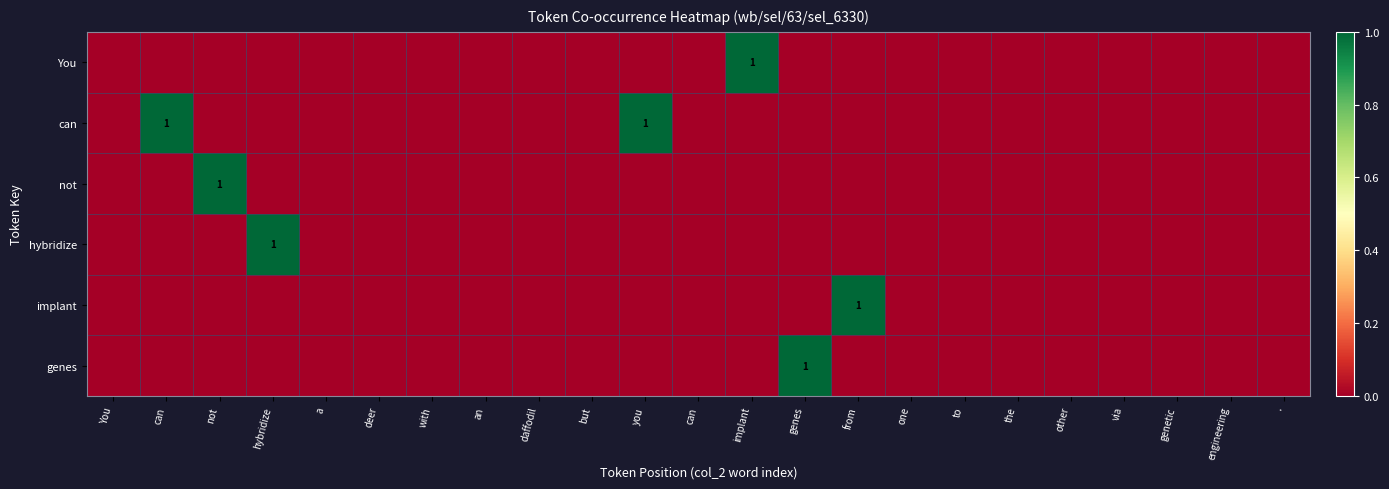

Is it true that can equals 1 at can?

True